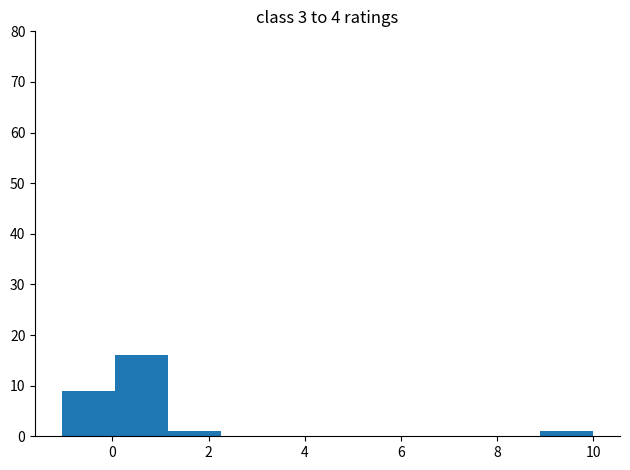

Reading left to right, transcribe this chart: for each bar, give the range it covers on the x-axis and its height. Neither the bar edges nor the heights are printed on the chart, so give them approximately, as read against the axes.

-1.0 to 0.0: 9
0.0 to 1.2: 16
1.2 to 2.2: 1
2.2 to 3.4: 0
3.4 to 4.4: 0
4.4 to 5.6: 0
5.6 to 6.6: 0
6.6 to 7.8: 0
7.8 to 8.8: 0
8.8 to 10.0: 1